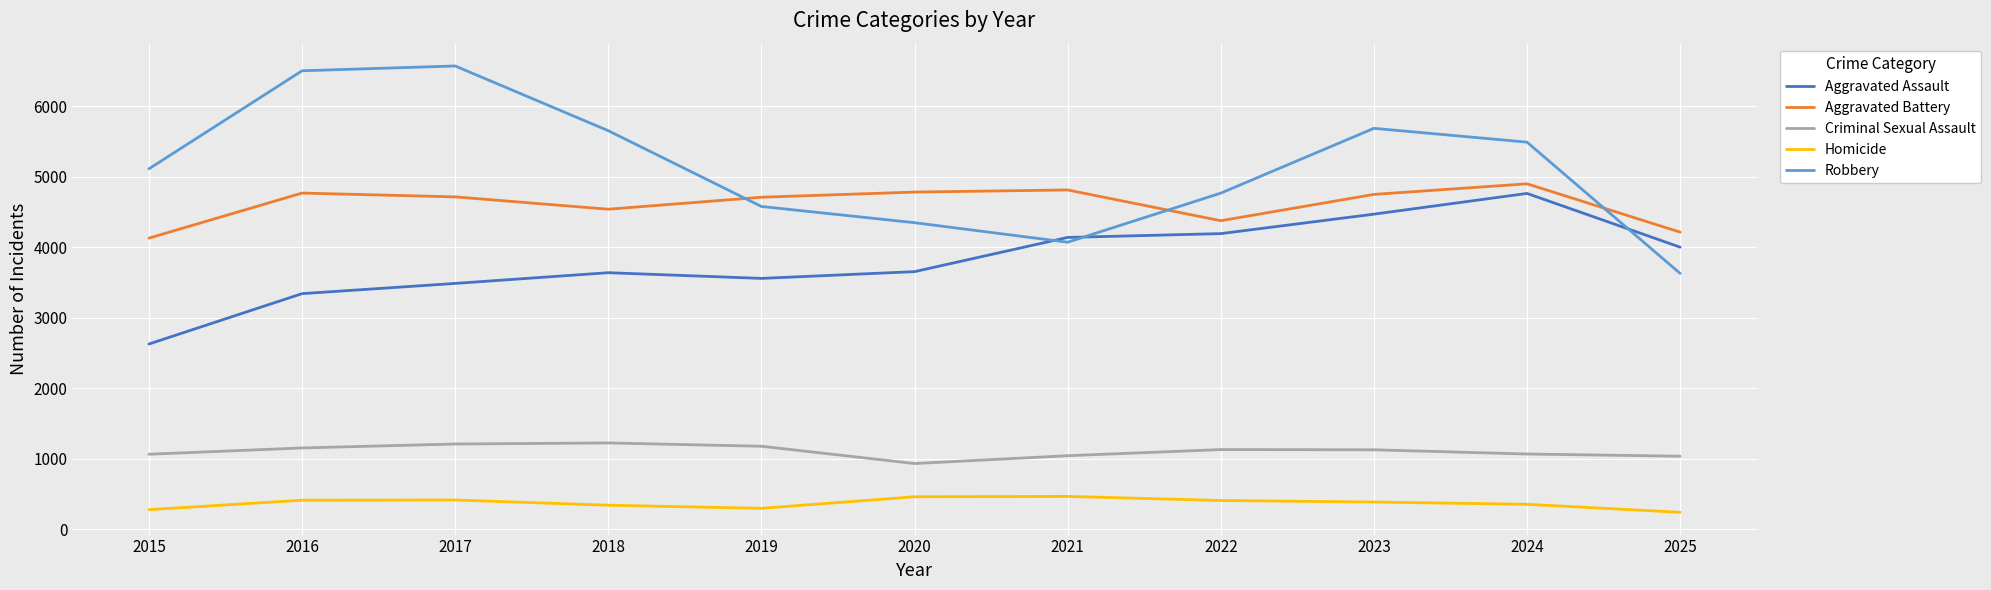

Where does the Homicide series first go above 388?

2016